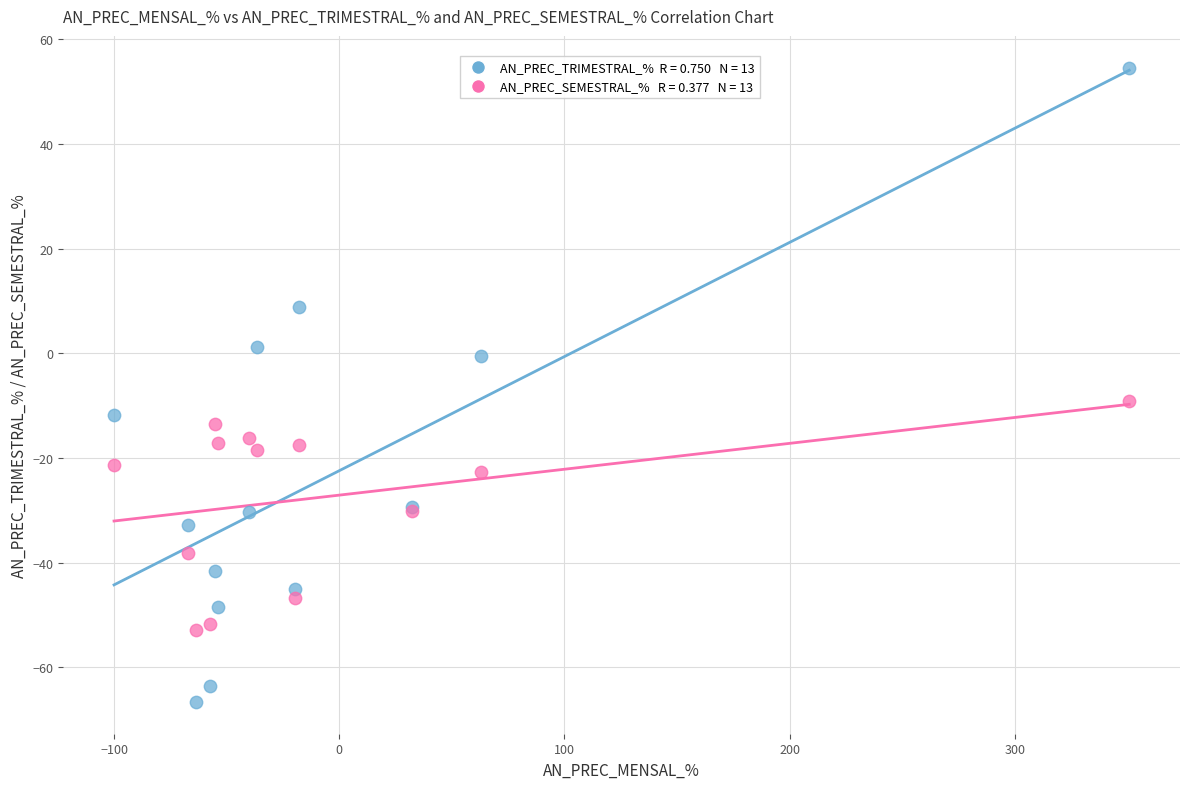

Across all series, what Y value is closest to -6?

-9.1